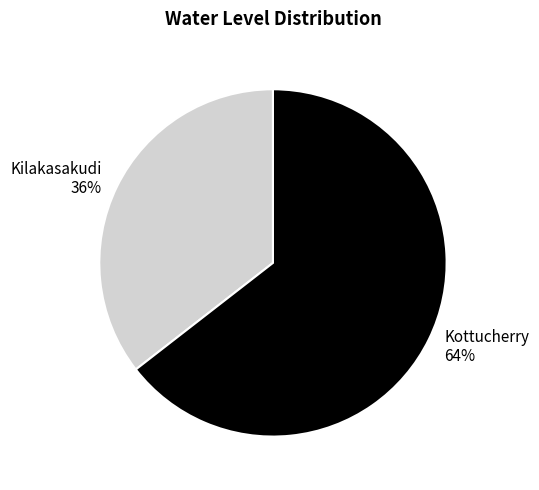

Is Kilakasakudi the majority of the pie?

No